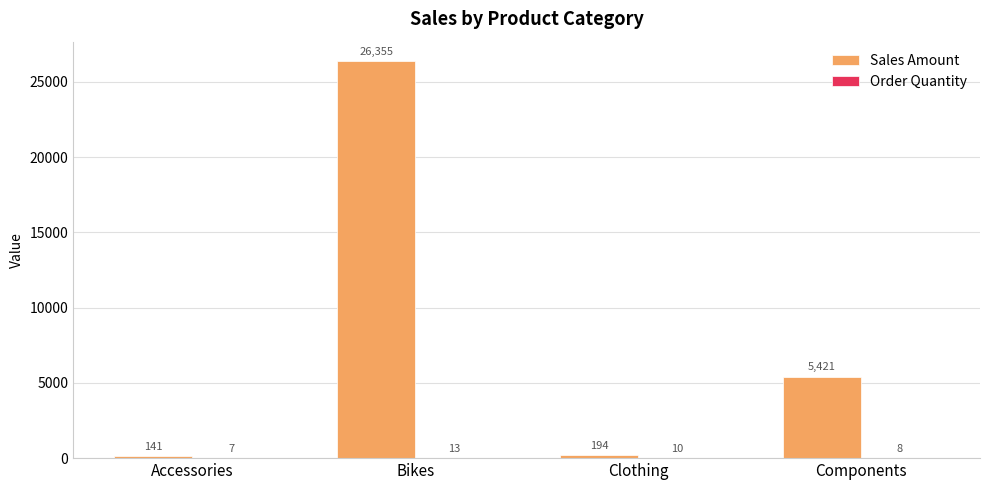

Does the chart contain stacked bars?

No